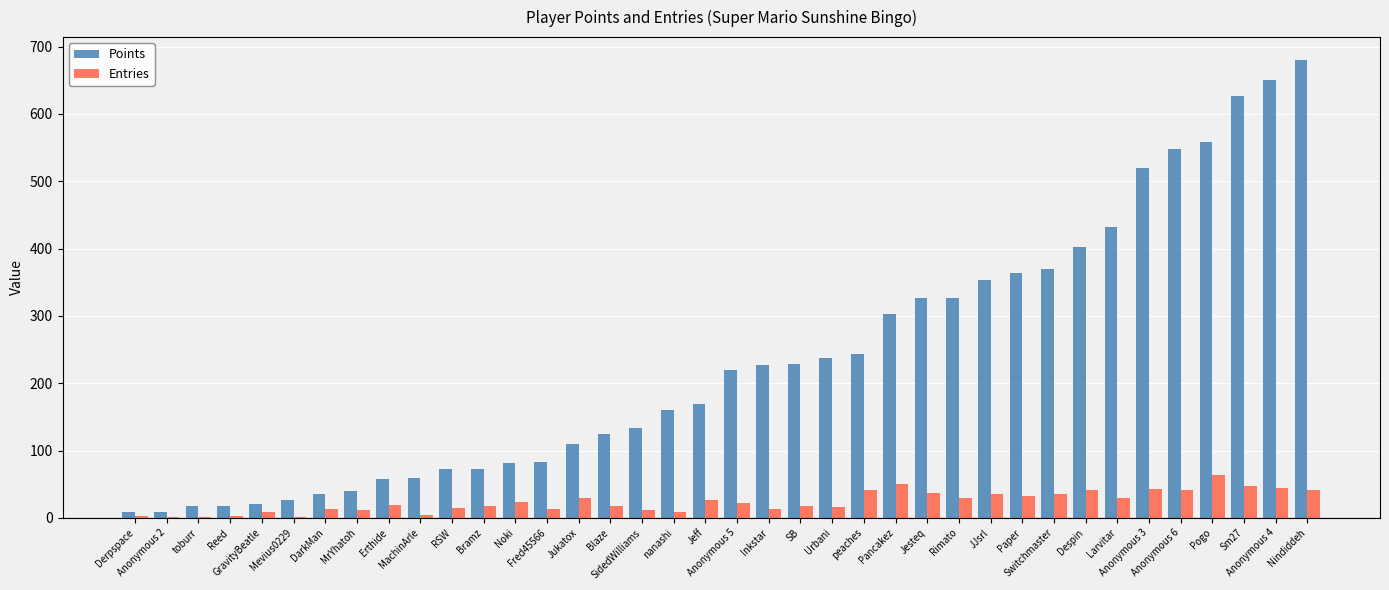

Which series has the largest total across all categories?

Points